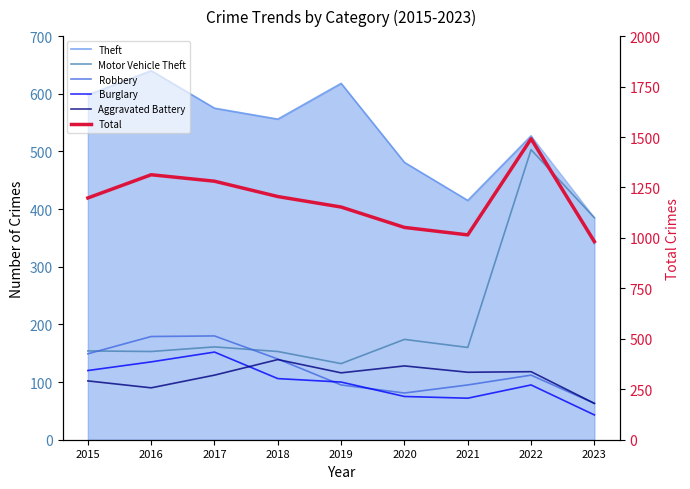

At how many categories does at least one series exceed 1453?

1